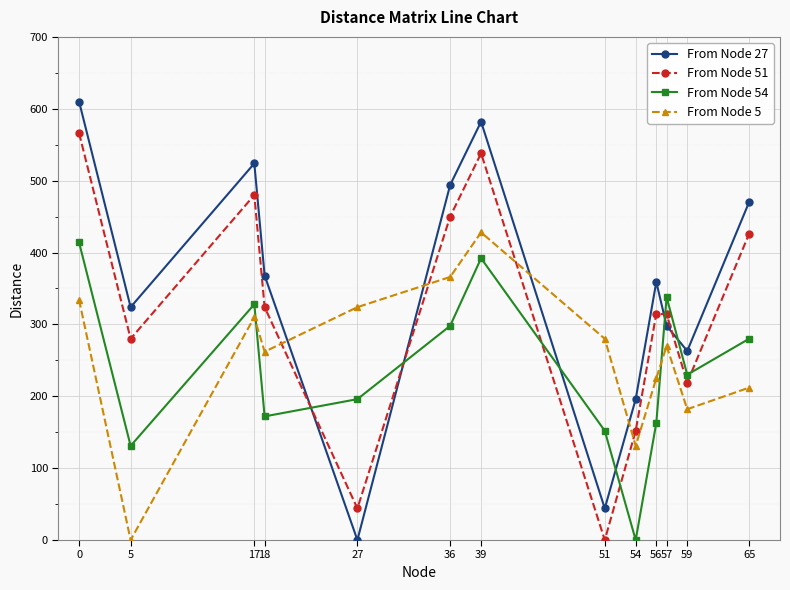

Does the chart display data point markers on the line(s)?

Yes